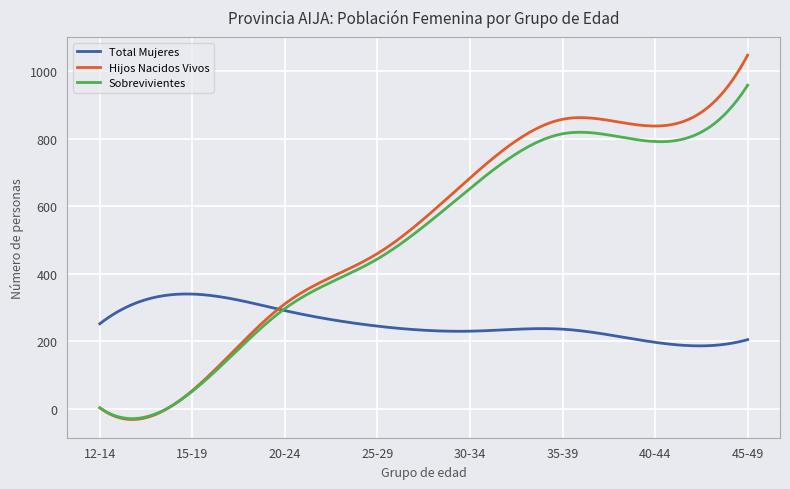

What is the highest value of the Total Mujeres series?

340.3